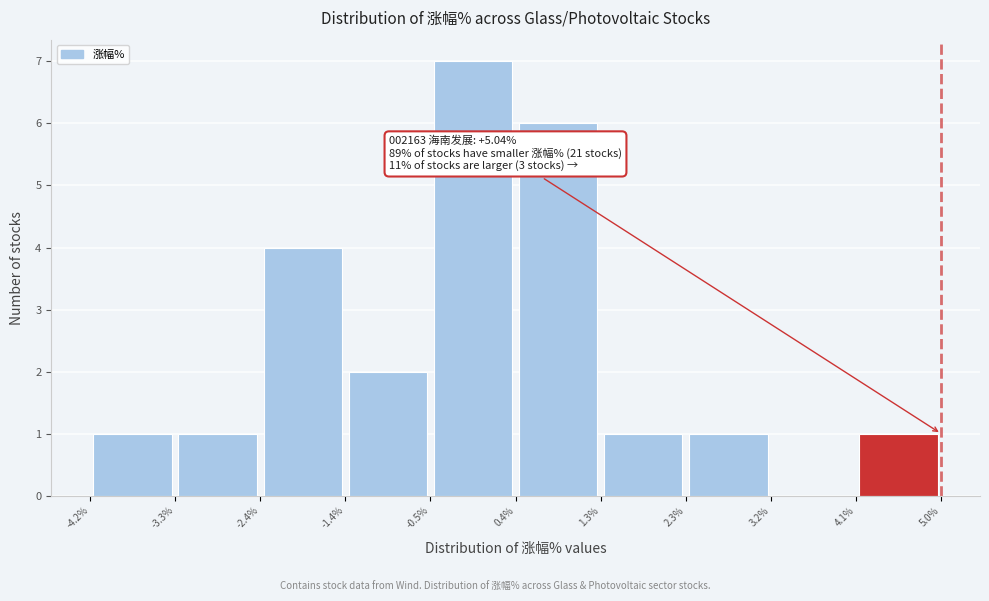

Over which range of the x-axis is the bar tallest?

-0.5% to 0.4%